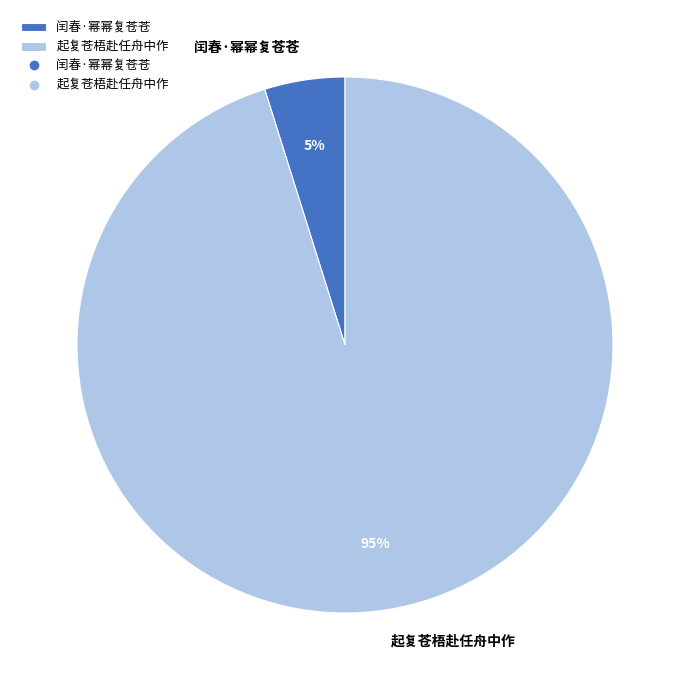

Is the sum of 闰春·幂幂复苍苍 and 起复苍梧赴任舟中作 greater than half?

Yes